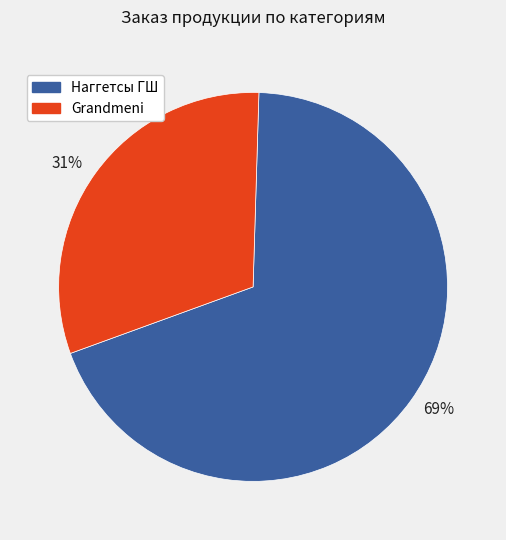

Is there any slice that represents more than half of the pie?

Yes